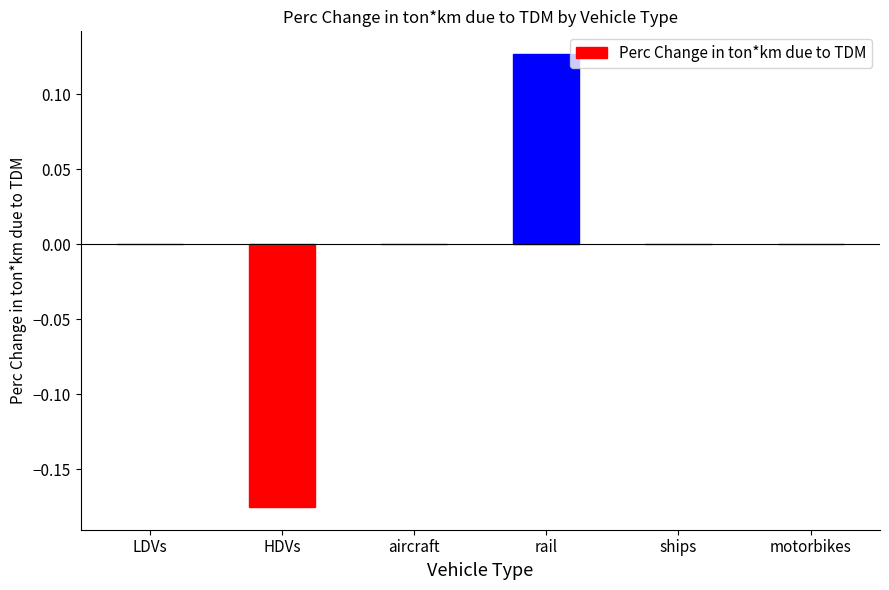

Which label corresponds to the largest value in the chart?

rail